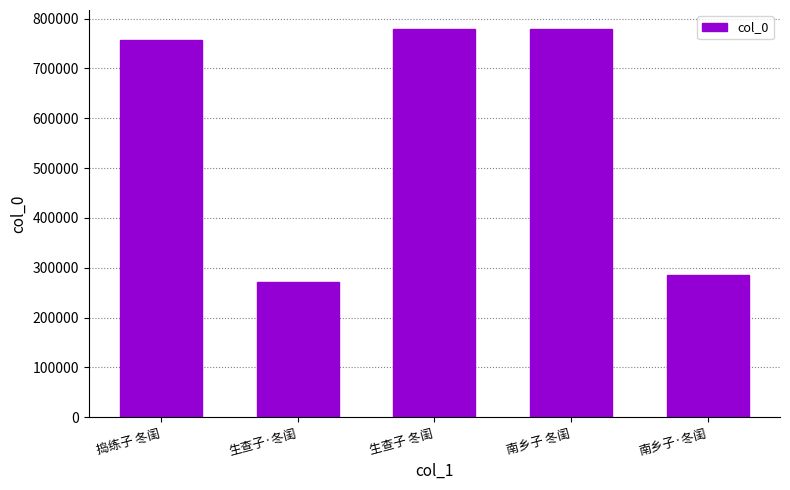

What is the change in value from 生查子·冬闺 to 生查子 冬闺?

+507457